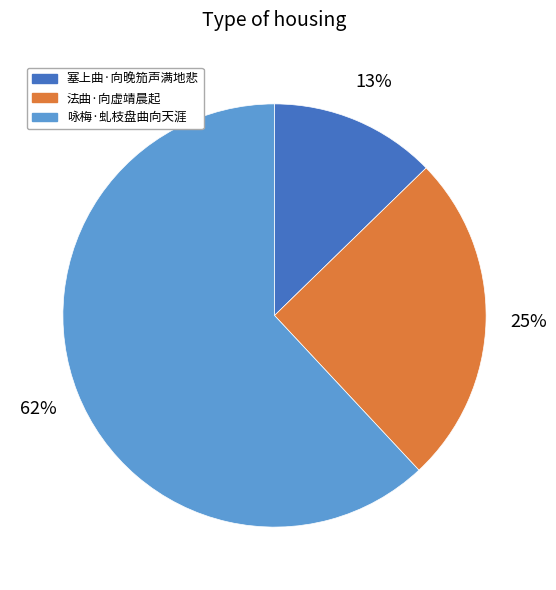

What percentage is the 塞上曲·向晚笳声满地悲 slice, to the nearest percent?

13%